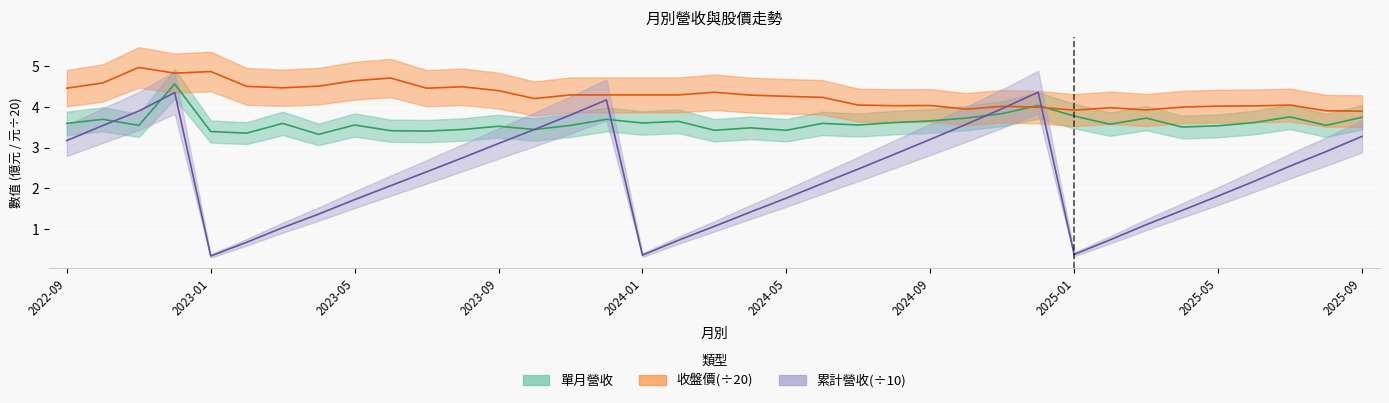

Which series has the largest range (max minus min)?

累計營收